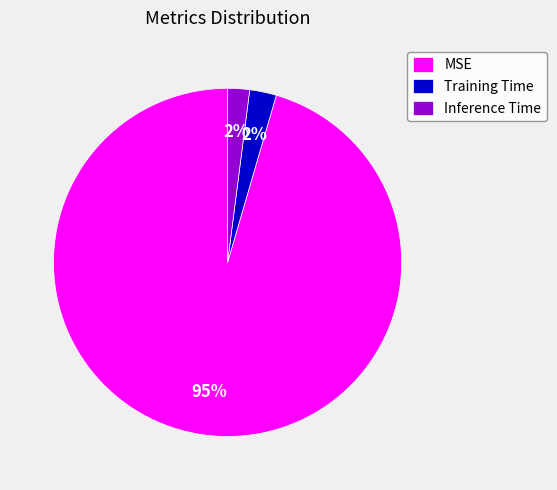

True or false: Inference Time accounts for 2% of the total.

True